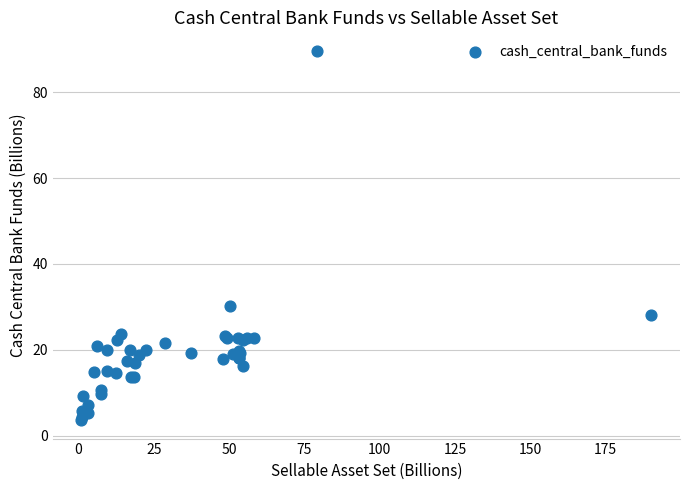

What Y value in the scatter plot is closest to 46?

30.3